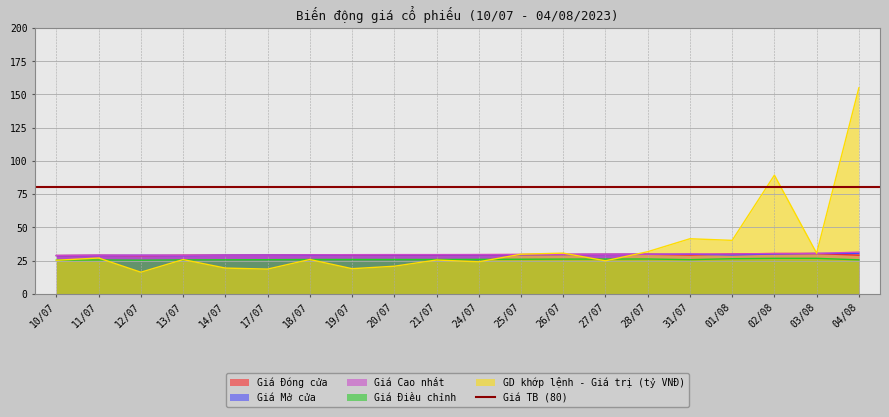

What is the difference between the second highest and minimum values in the Giá Cao nhất series?

1.6